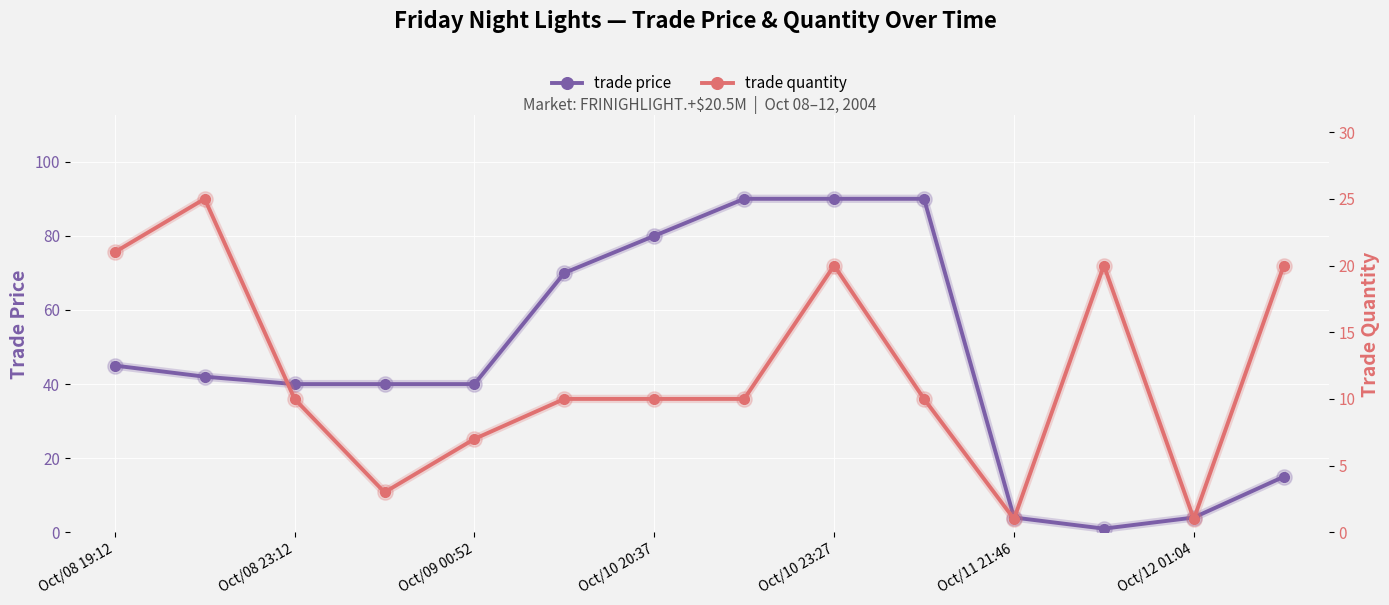

How many times do trade price and trade quantity cross each other?

3